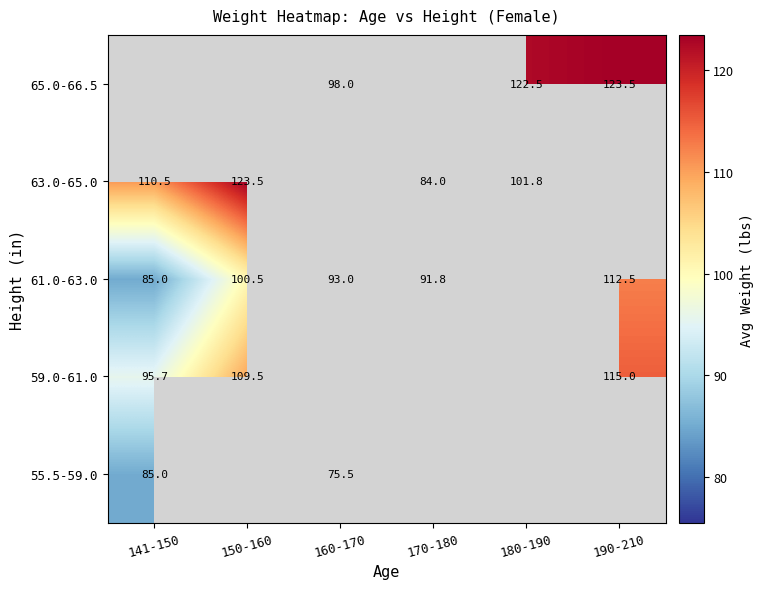

Is the value of 65.0-66.5 at 180-190 greater than the value of 61.0-63.0 at 150-160?

Yes